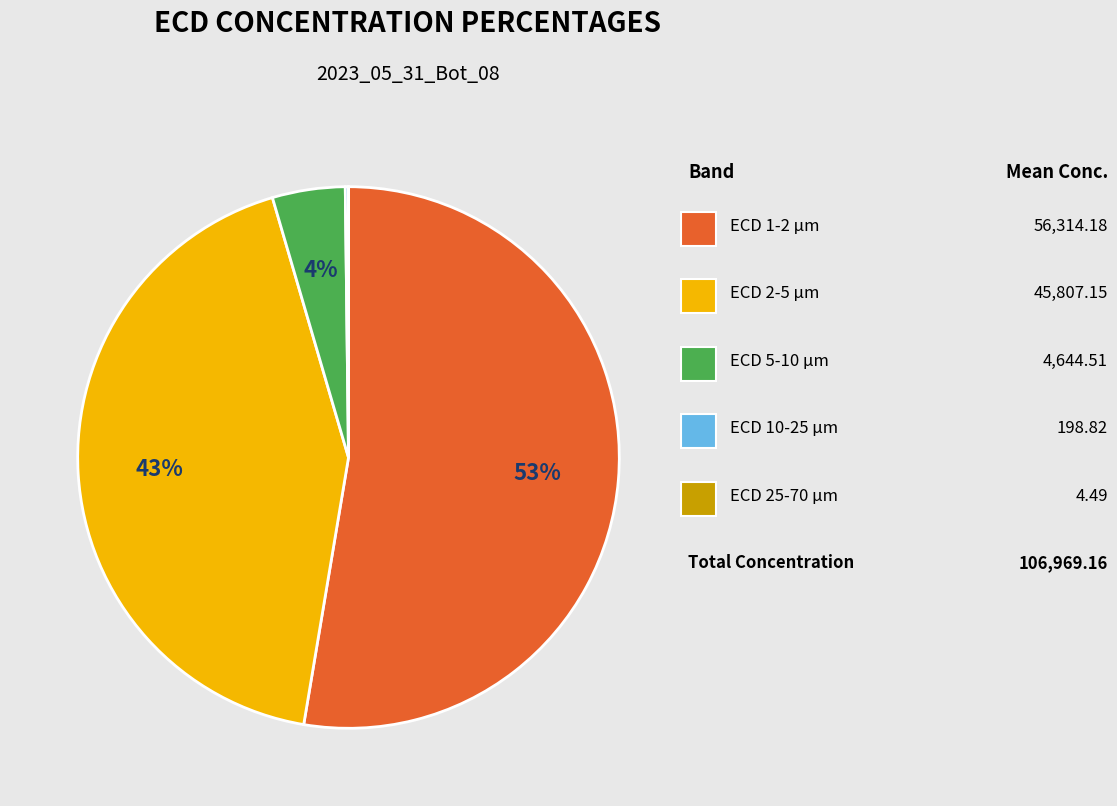

To the nearest percent, what is the difference between the largest and smallest slice percentages?

53%